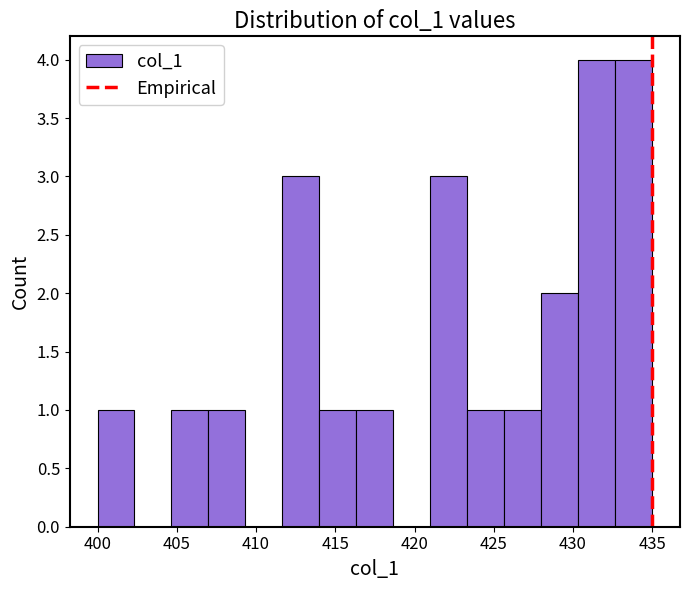

Reading left to right, transcribe this chart: for each bar, give the range it covers on the x-axis and its height. Neither the bar edges nor the heights are printed on the chart, so give them approximately, as read against the axes.

400.0 to 402.5: 1
402.5 to 404.5: 0
404.5 to 407.0: 1
407.0 to 409.5: 1
409.5 to 411.5: 0
411.5 to 414.0: 3
414.0 to 416.5: 1
416.5 to 418.5: 1
418.5 to 421.0: 0
421.0 to 423.5: 3
423.5 to 425.5: 1
425.5 to 428.0: 1
428.0 to 430.5: 2
430.5 to 432.5: 4
432.5 to 435.0: 4